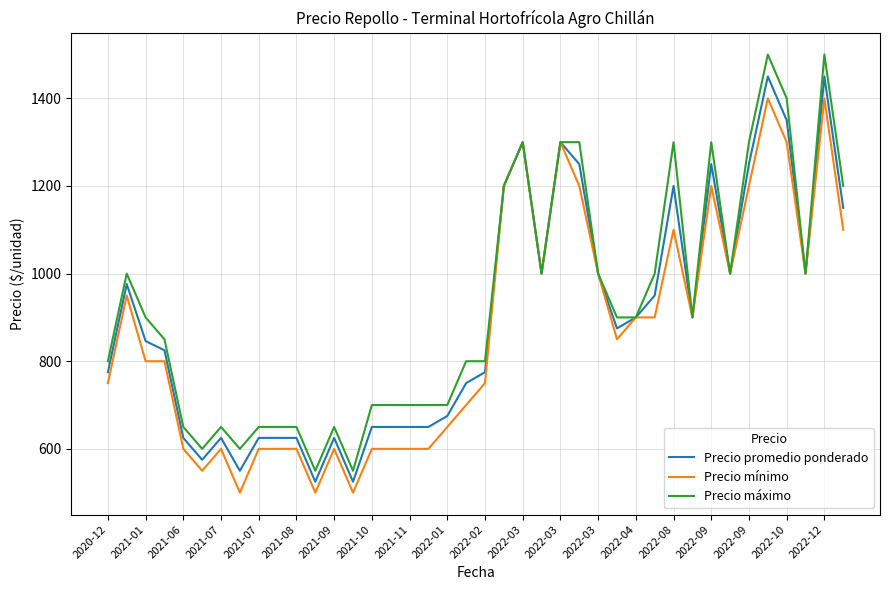

What is the lowest value of the Precio mínimo series?

500